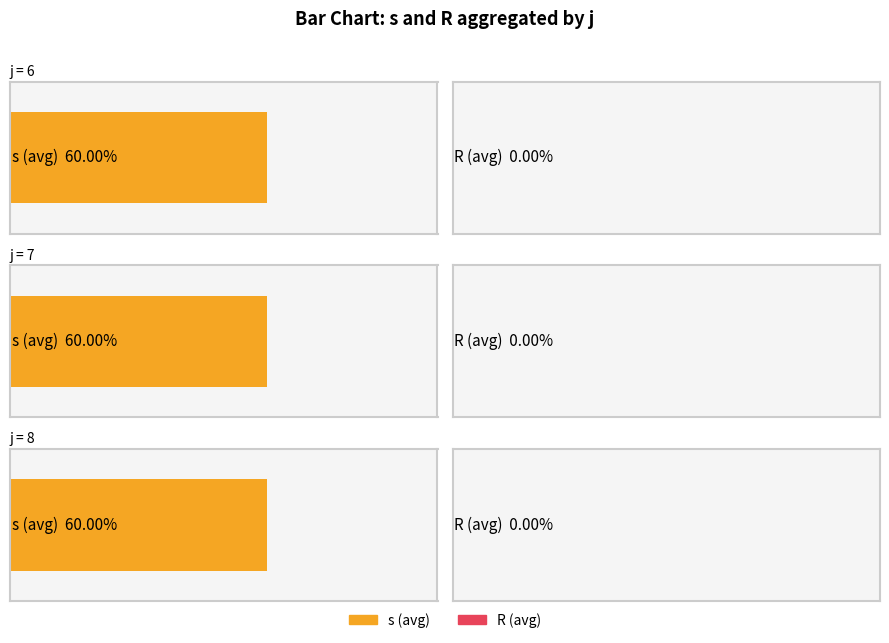

List the series in order of their peak value, lowest first.

R, s